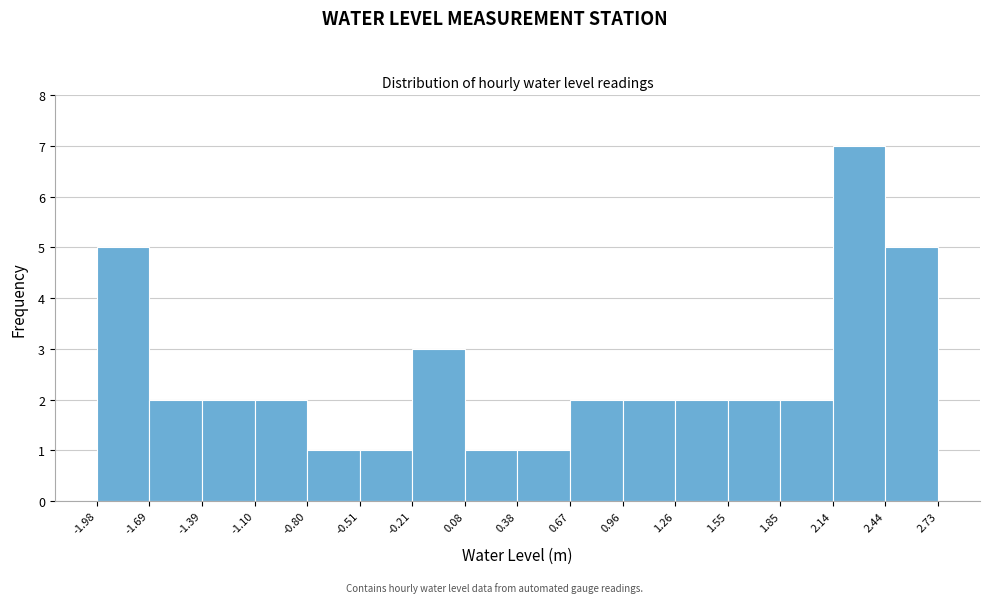

Which range on the x-axis has the tallest bar?

2.14 to 2.44